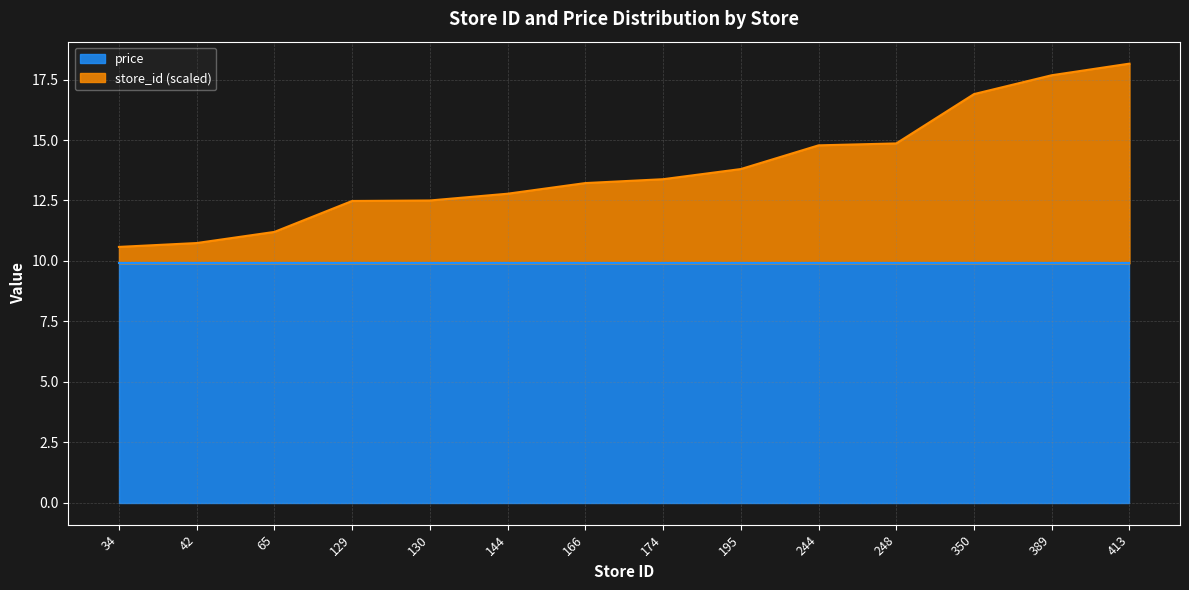

What is the ratio of the value at 34 to the value at 413?

0.6